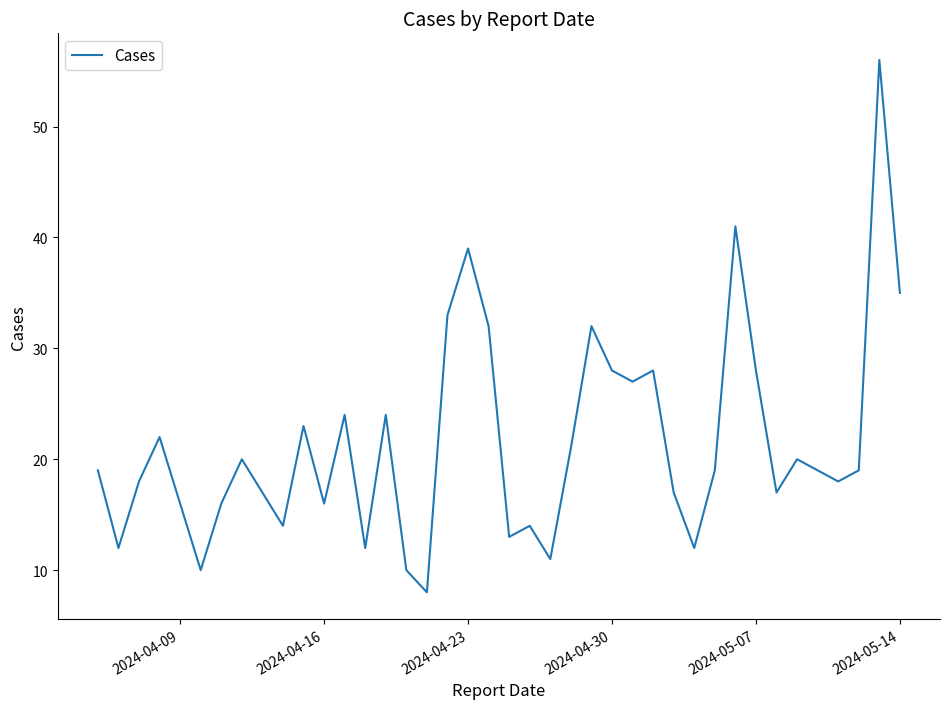

What is the average value?

22